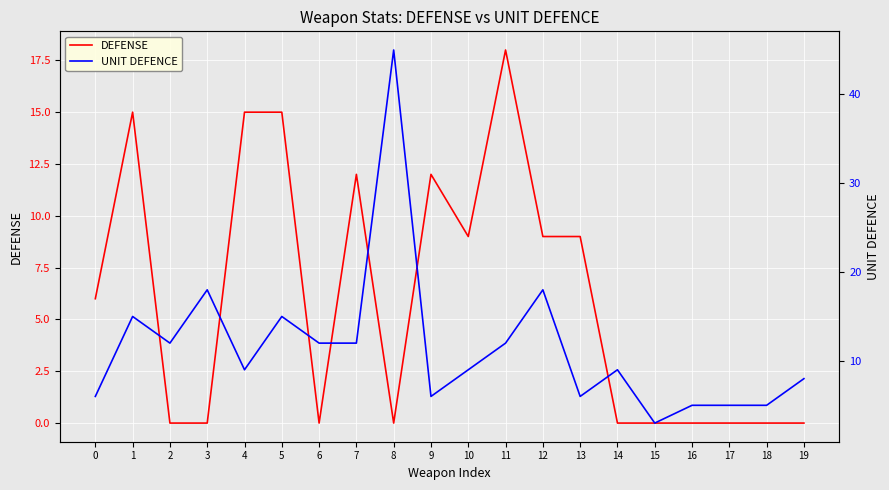

Is it true that DEFENSE equals 0 at 15?

True